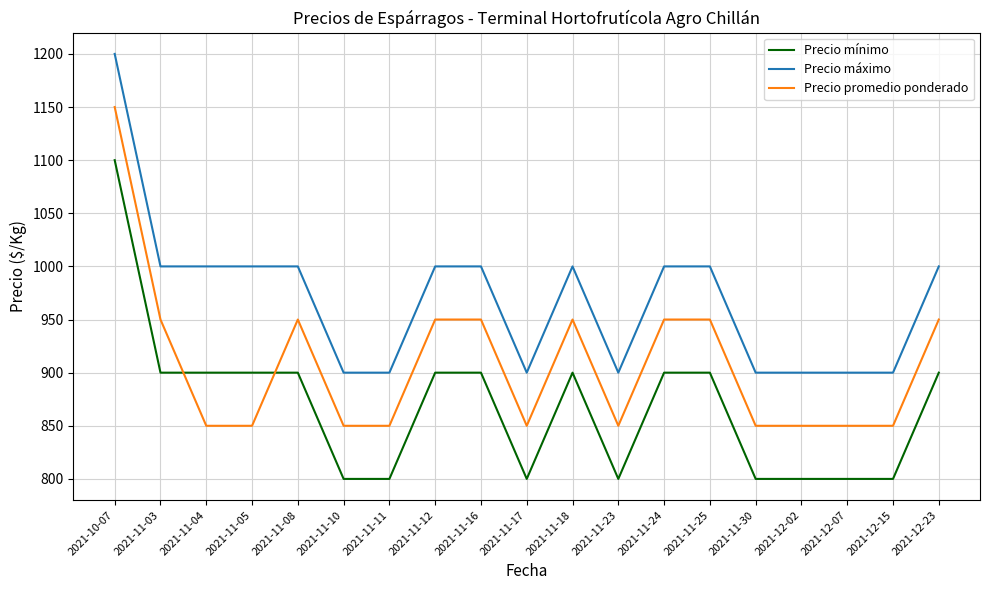

What is the spread (max minus min) of values at 2021-11-23?

100